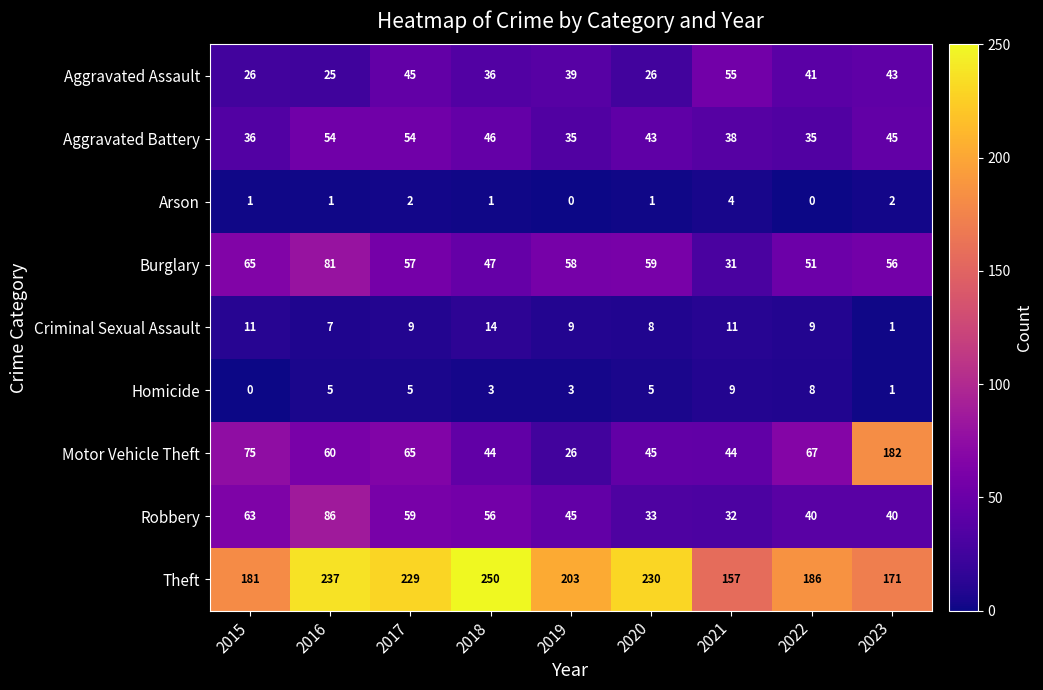

True or false: Robbery has a value of 40 at 2023.

True